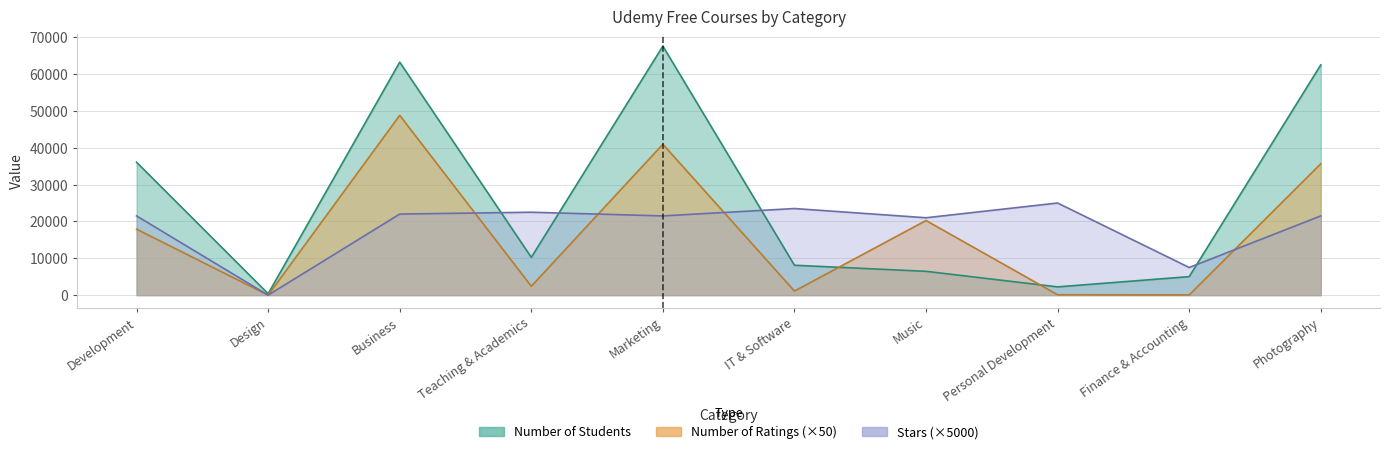

Where is Number of Ratings nearest to the value 24400?

Music